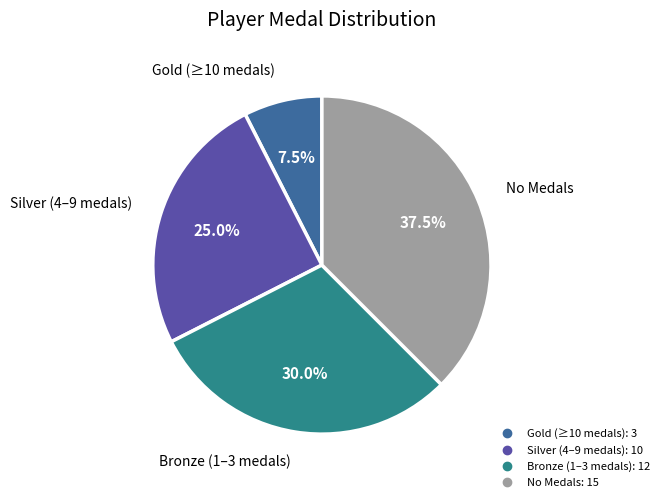

To the nearest percent, what is the average slice percentage?

25%